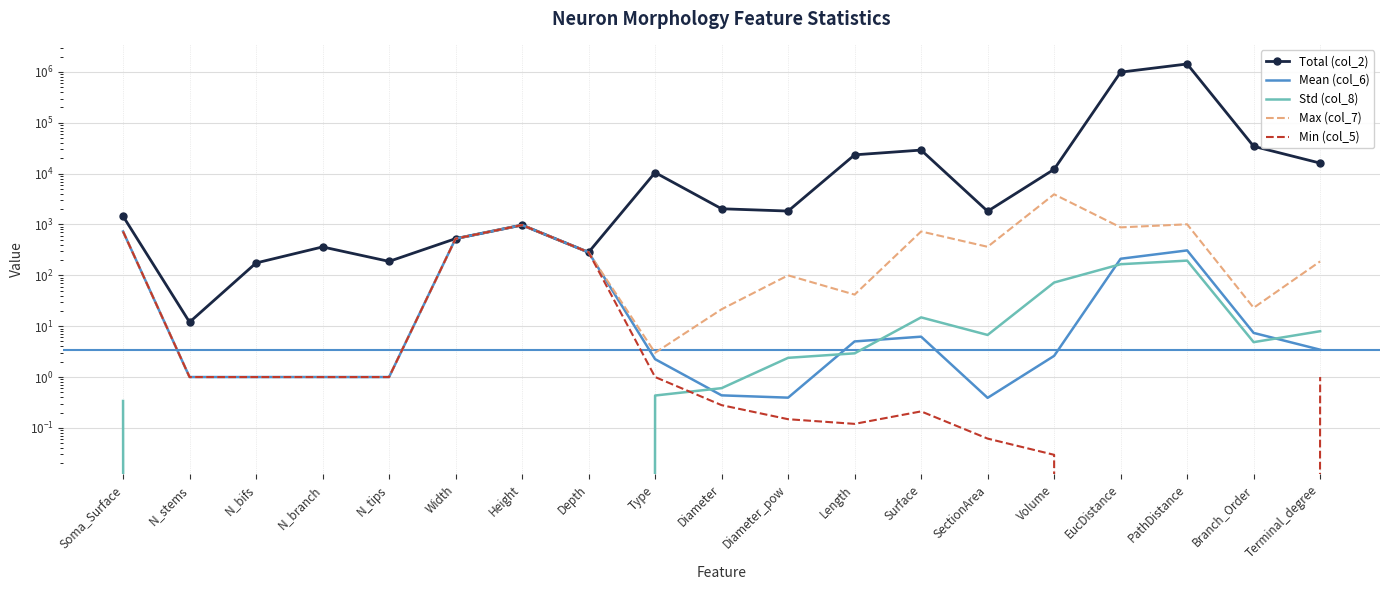

Rank the series by their maximum value, from lowest to highest.

Std (col_8), Mean (col_6), Min (col_5), Max (col_7), Total (col_2)